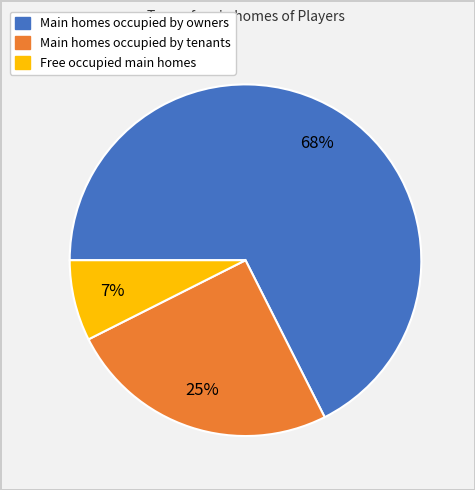

Is there a majority slice in this chart?

Yes